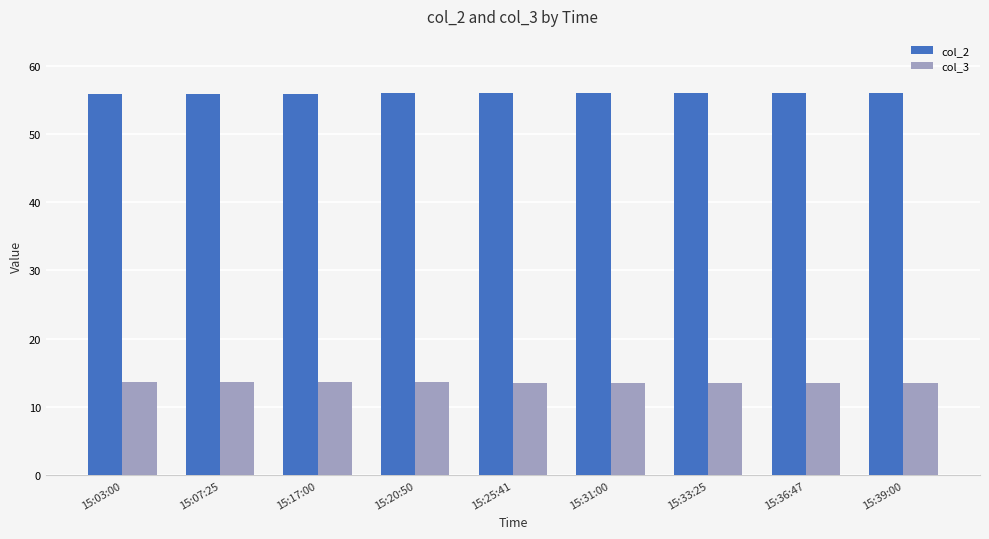

What is the minimum value shown in the chart?

13.5